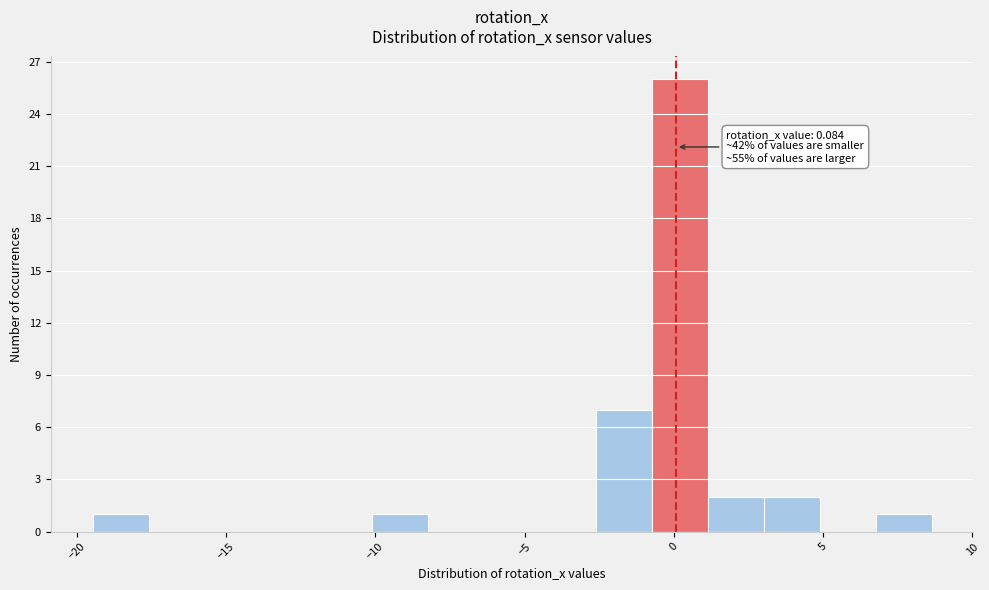

Read against the x-axis, roughly where is the centre of the tallest bar?

0.0